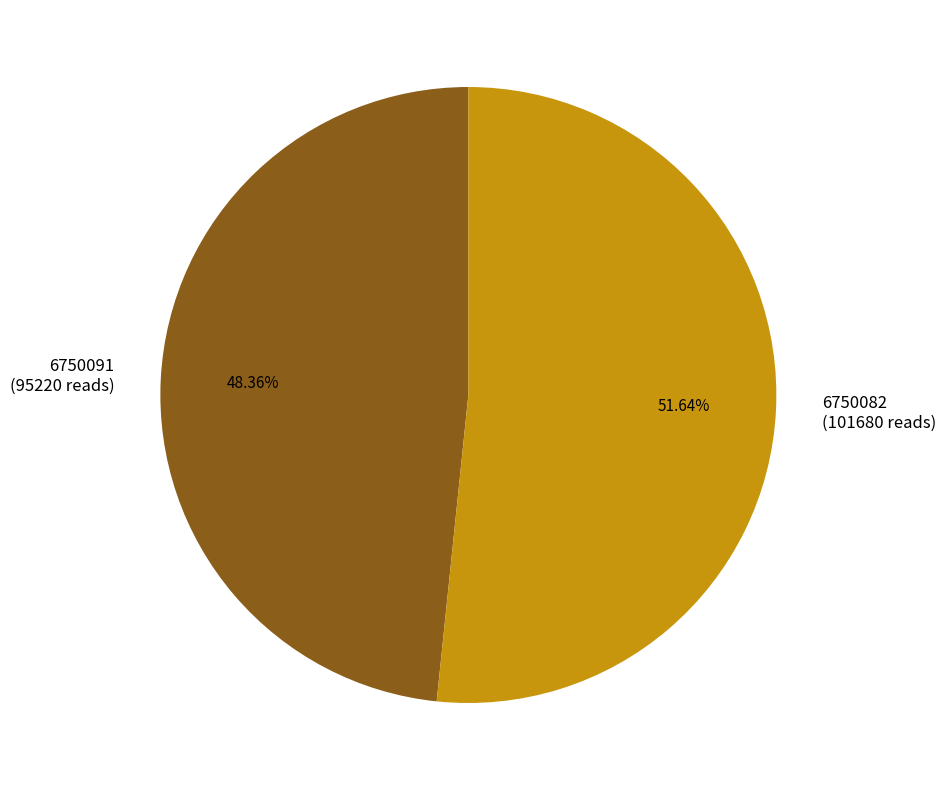

What percentage is the 6750082 slice, to the nearest percent?

52%